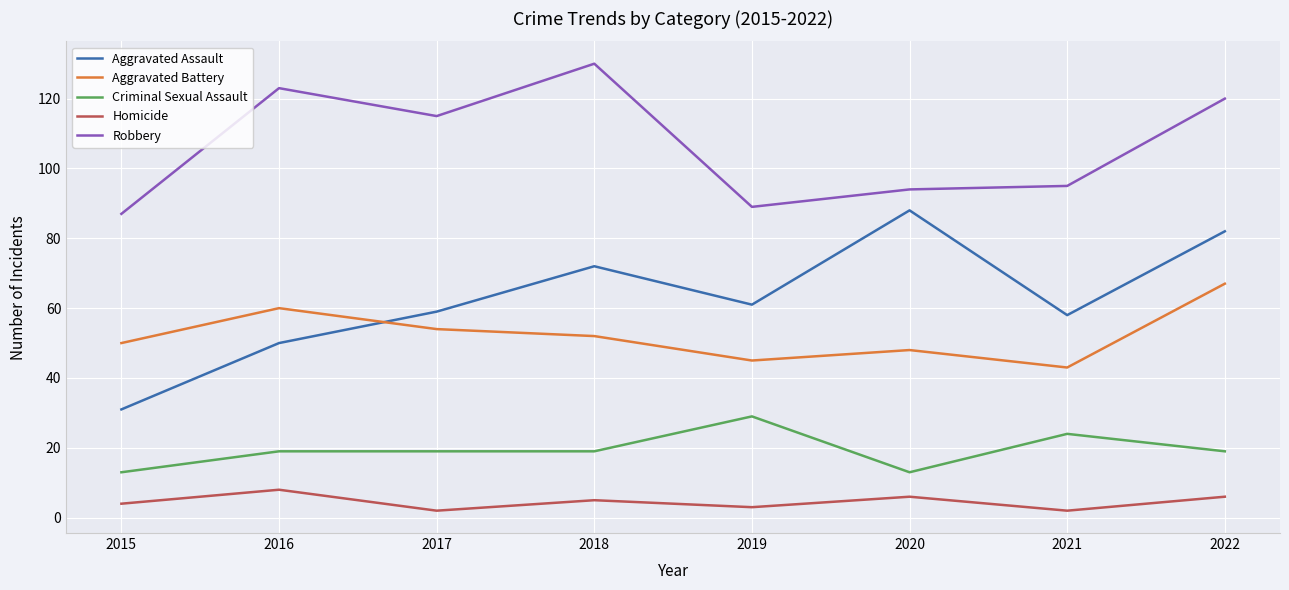

What is the minimum value for Aggravated Battery?

43